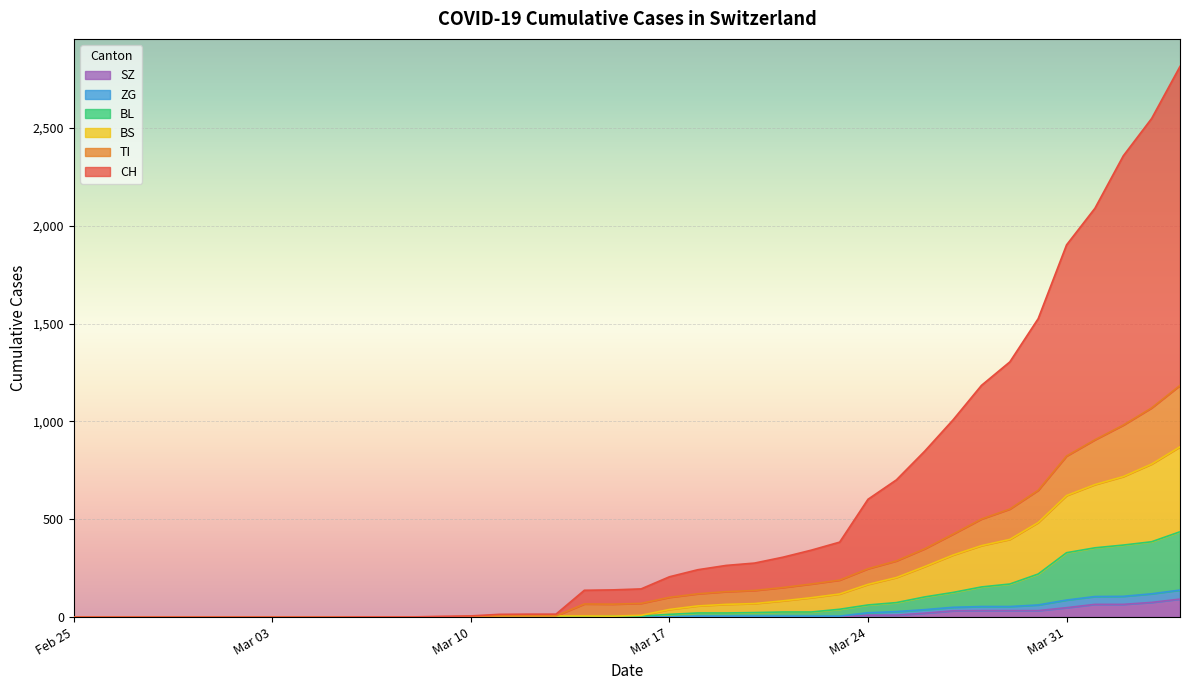

What is the maximum value for SZ?

92